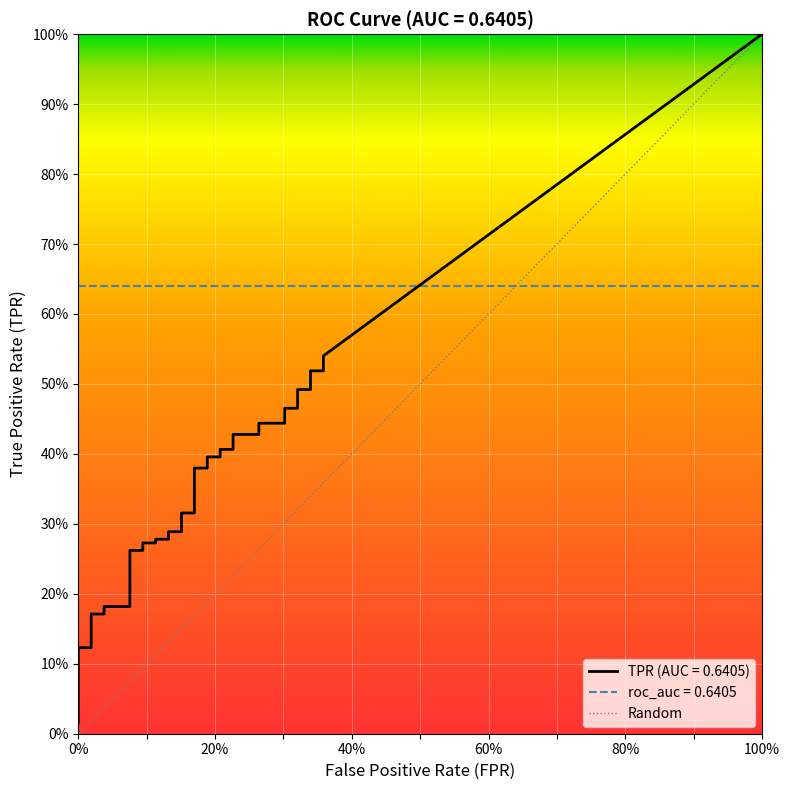

What is the average value of the fpr series?

0.2